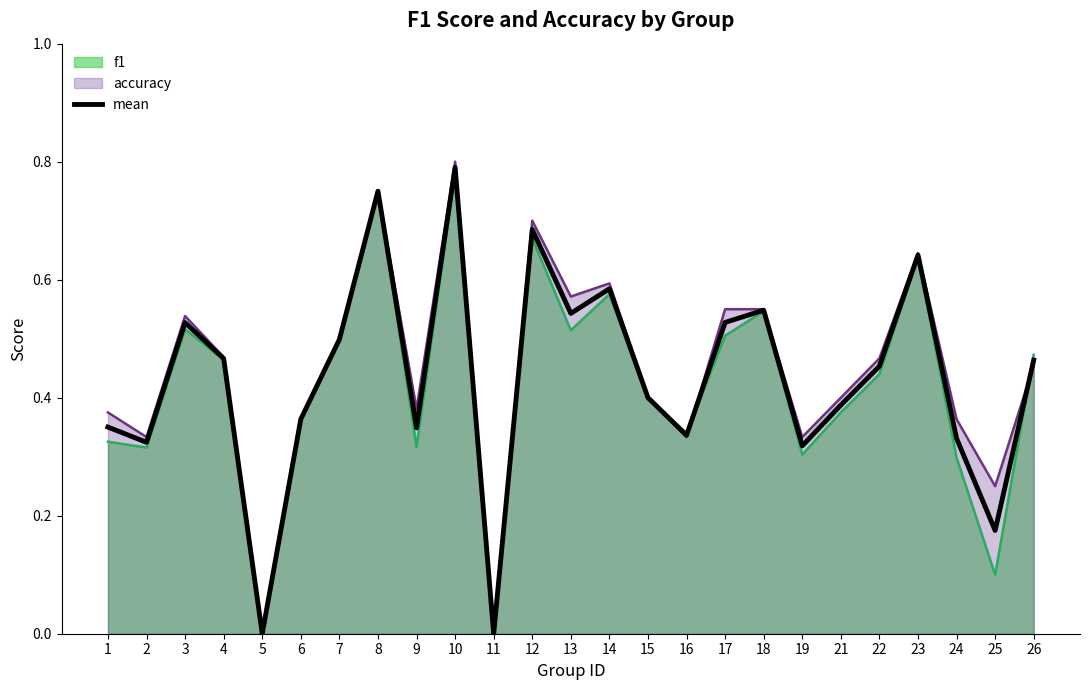

List the labels in order of value, largest first.

10, 8, 12, 23, 14, 18, 13, 17, 3, 7, 4, 26, 22, 15, 21, 6, 1, 9, 16, 24, 2, 19, 25, 5, 11